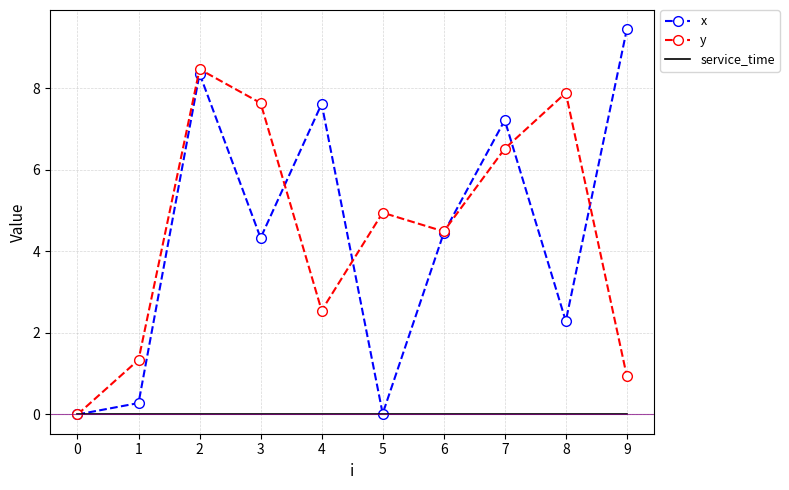

What are all the series names shown in the legend?

x, y, service_time